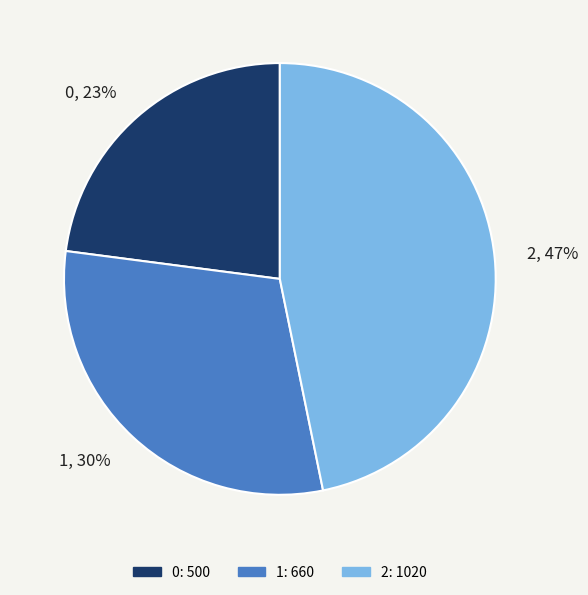

How many segments does this pie chart have?

3